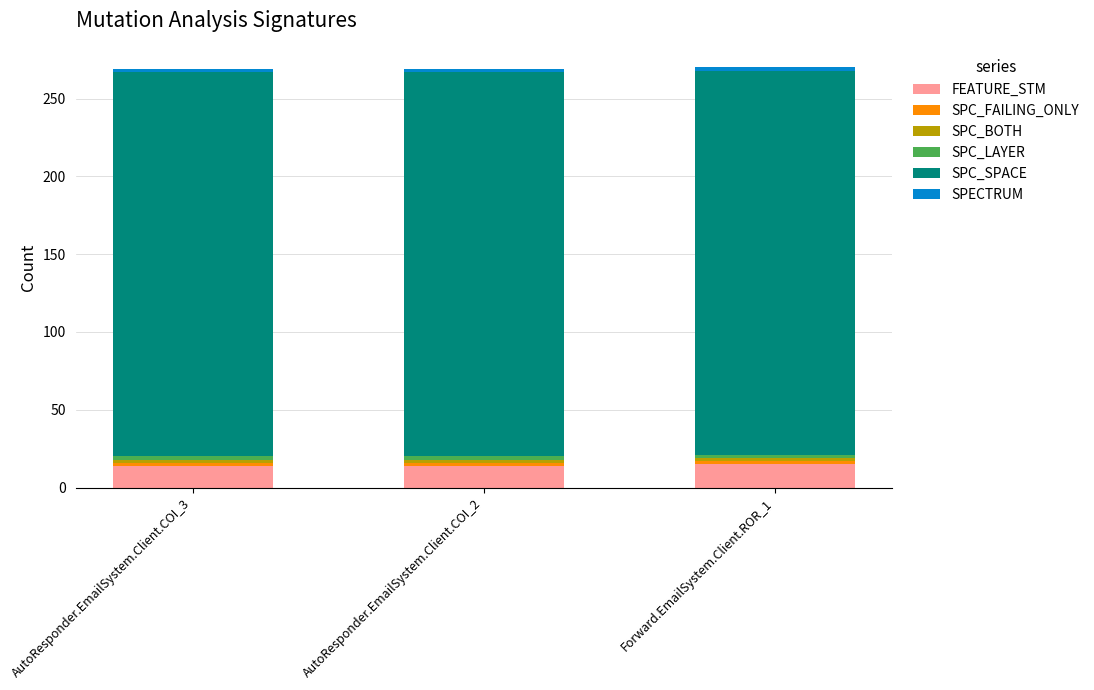

What is the maximum value for FEATURE_STM?

15